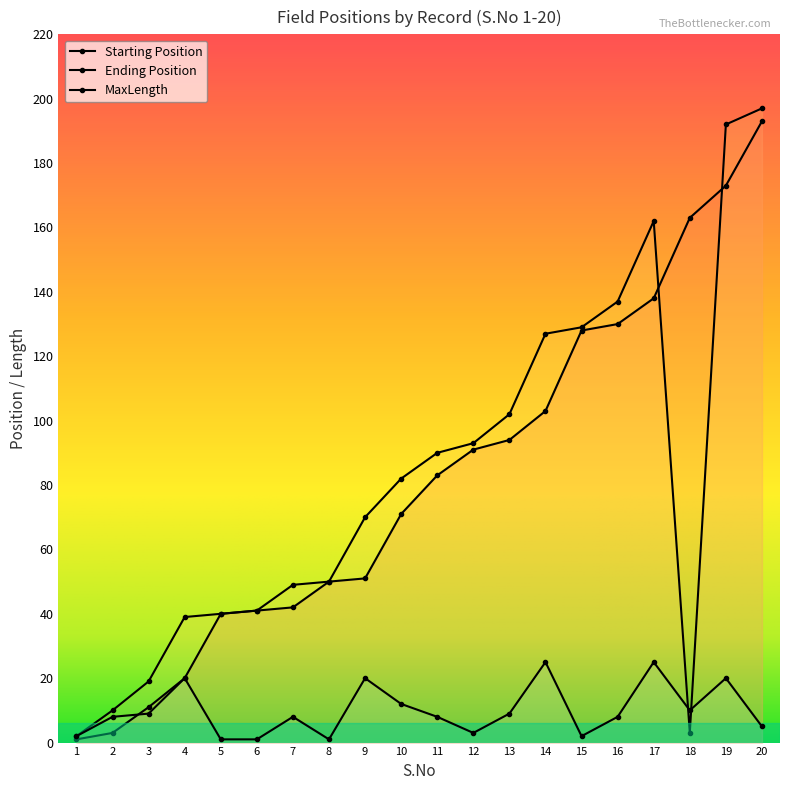

At 14, list the series in order from largest to smallest.

Ending Position, Starting Position, MaxLength